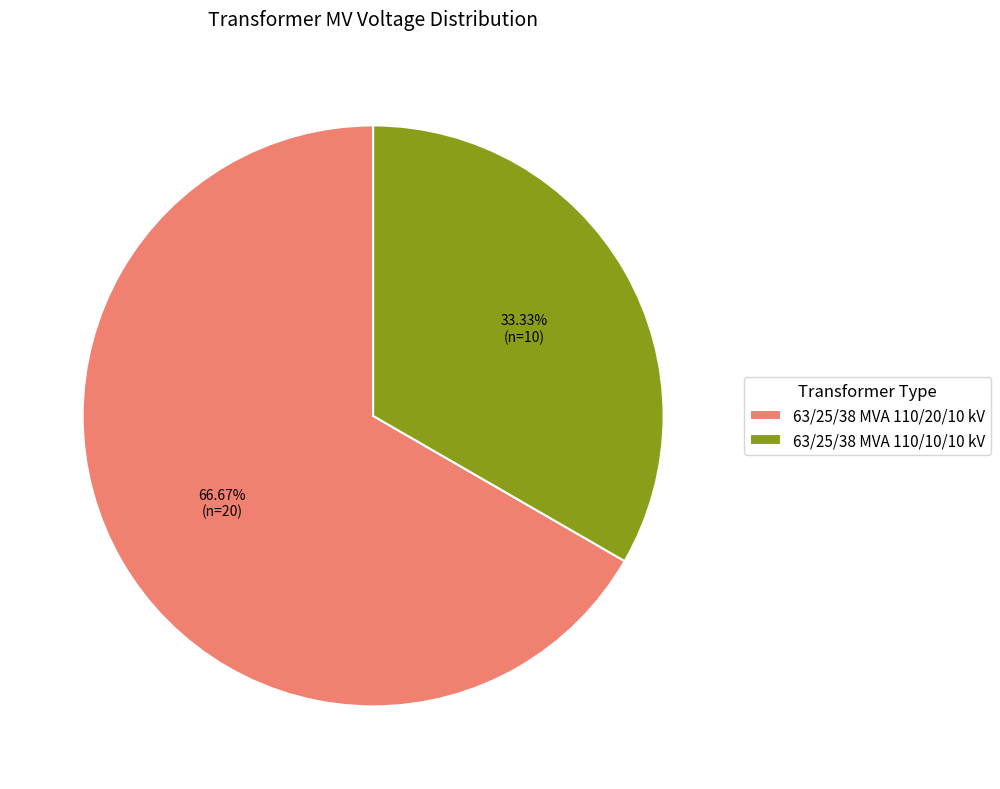

Approximately how many times larger is the value at 63/25/38 MVA 110/10/10 kV compared to 63/25/38 MVA 110/20/10 kV?

0.5